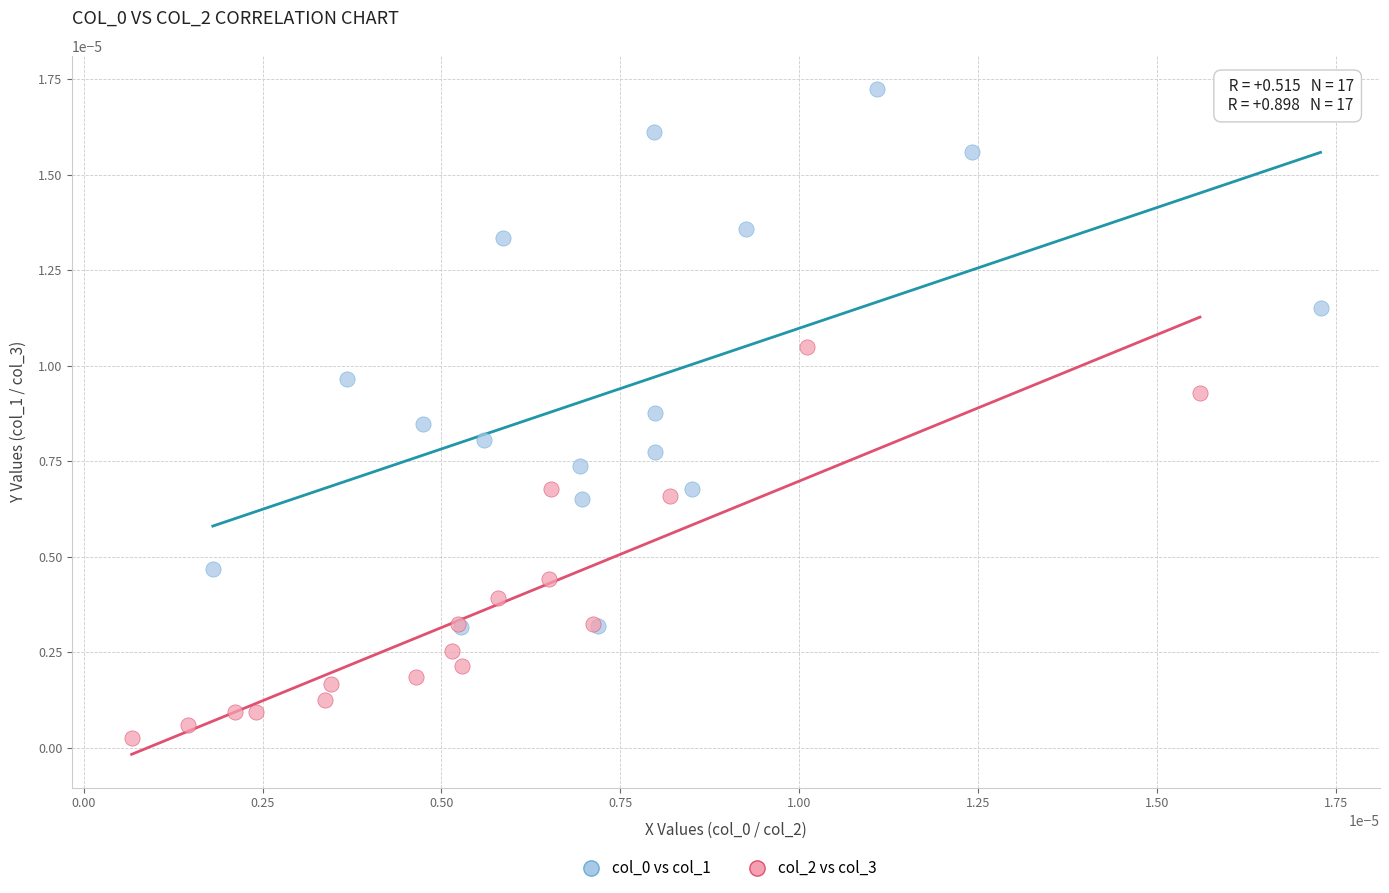

Which series reaches the minimum Y coordinate?

col_2 vs col_3